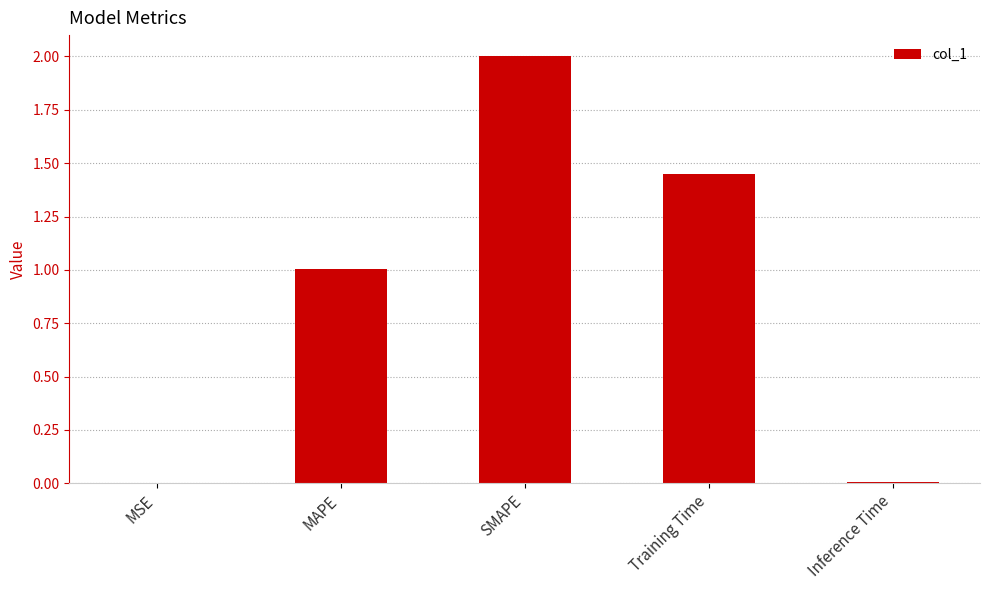

What is the greatest value displayed?

2.0